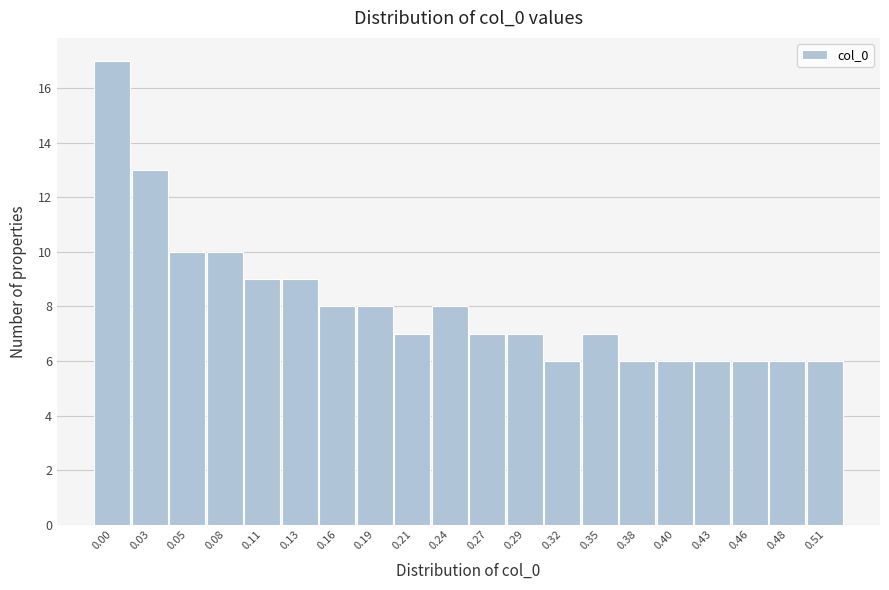

Reading left to right, list all the values displayed in this chart.

17	13	10	10	9	9	8	8	7	8	7	7	6	7	6	6	6	6	6	6